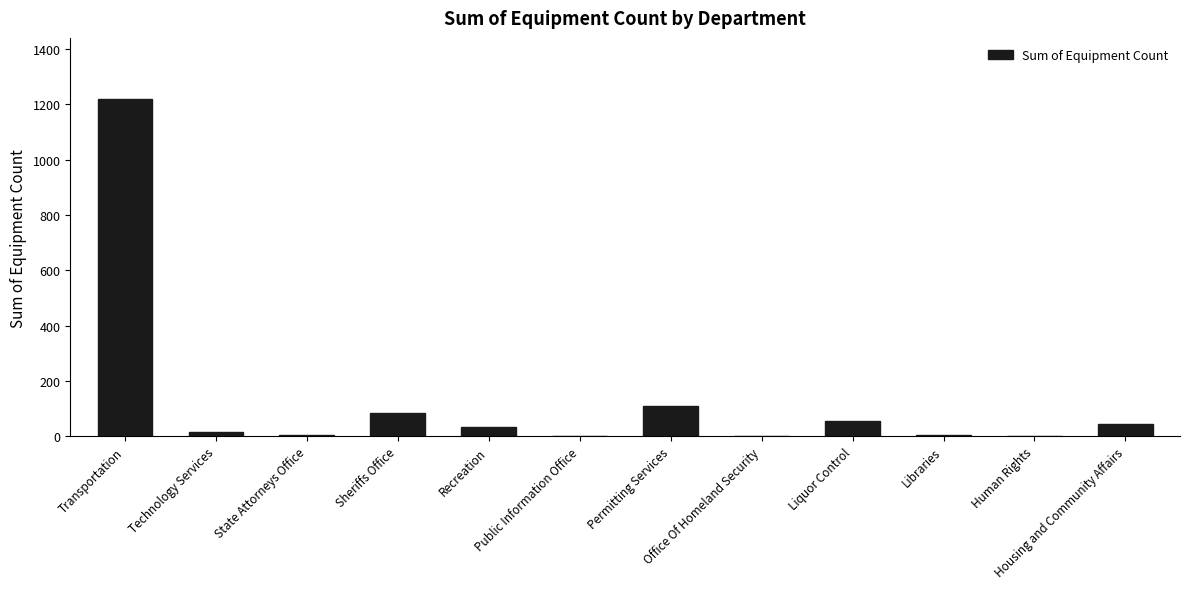

At which label does the data first exceed 35?

Transportation